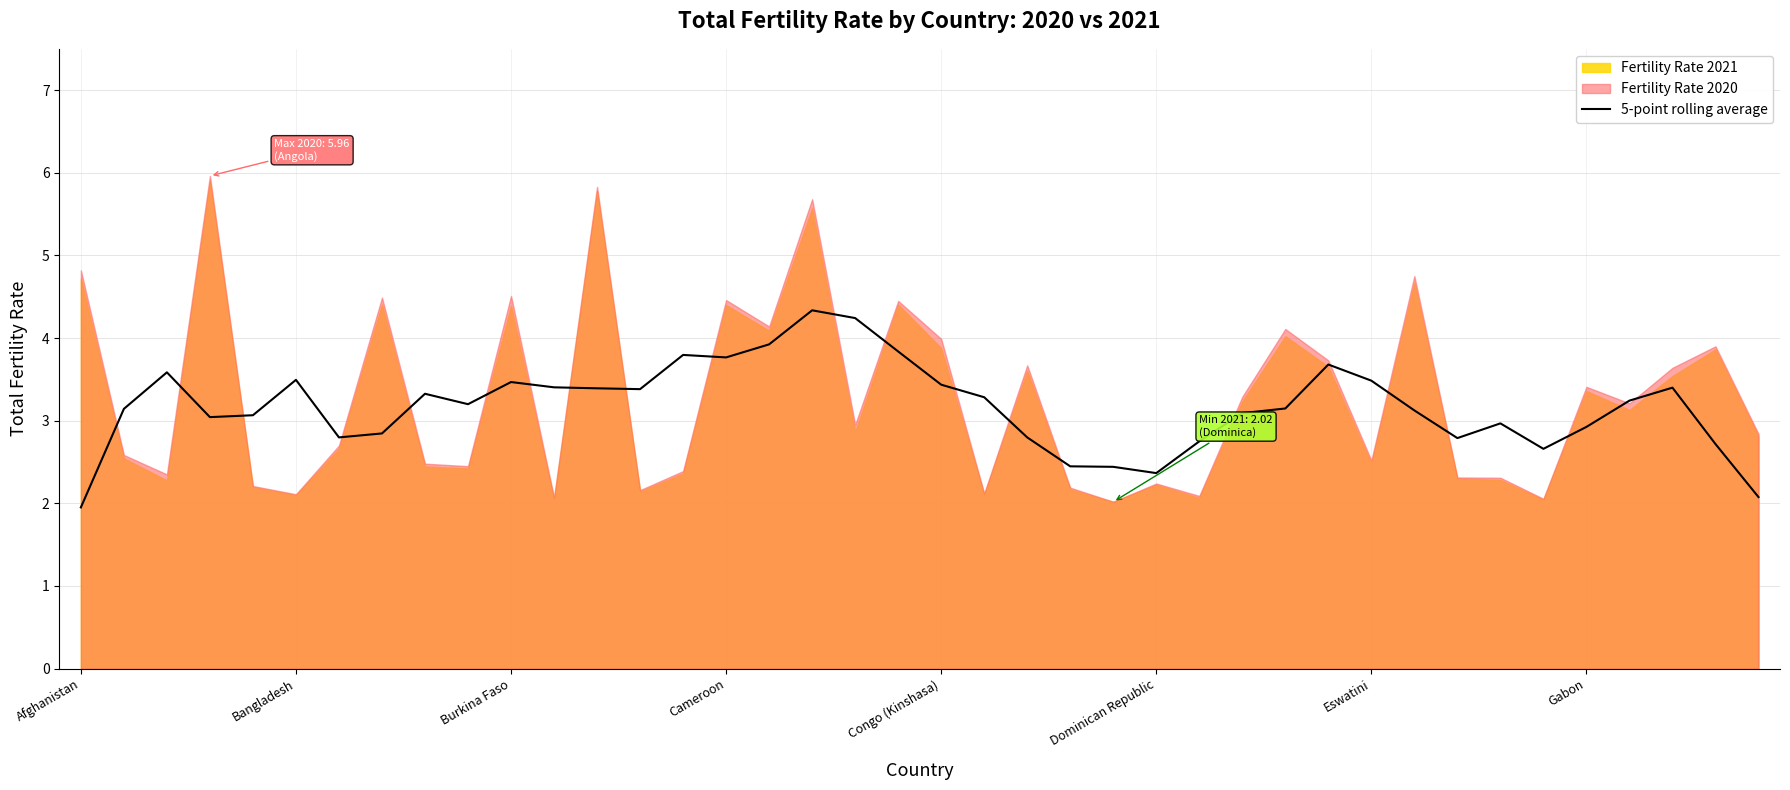

The value of 5-point rolling average at Congo (Kinshasa) is 2.3. True or false?

False